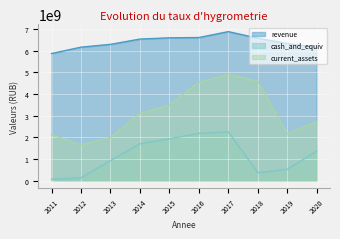

In cash_and_equiv, how many points are higher than both neighbors (excluding endpoints)?

1